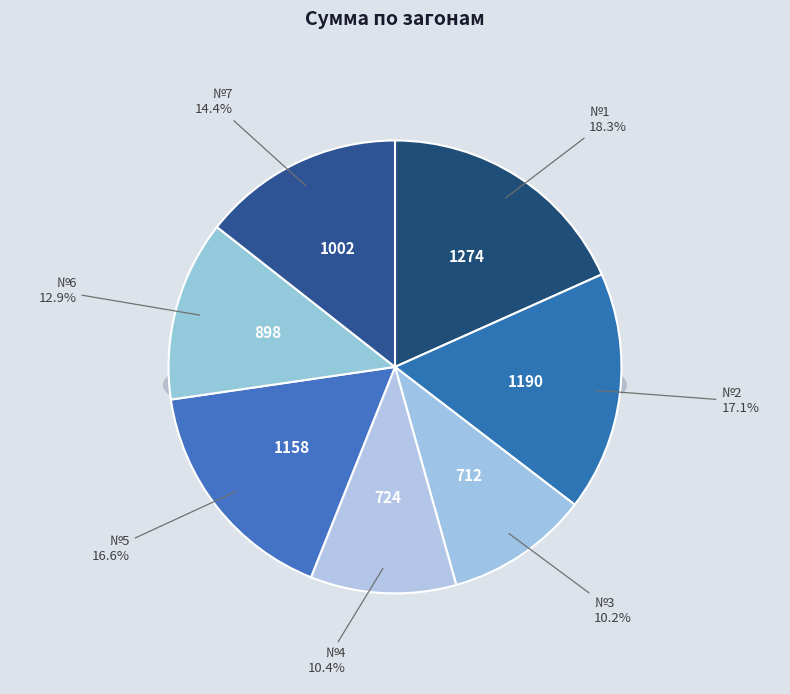

To the nearest percent, what percentage of the pie is №5?

17%